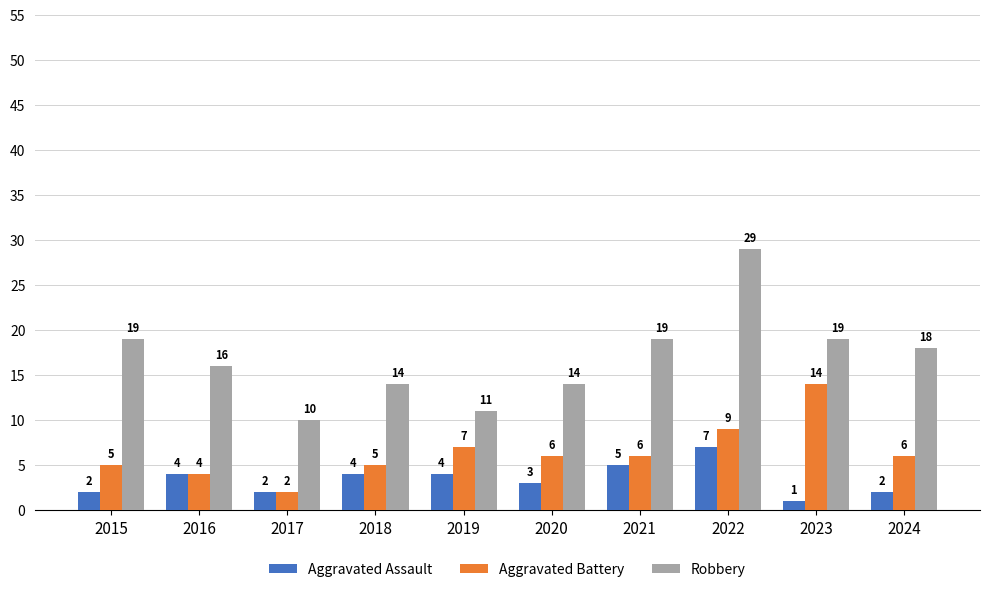

The value of Aggravated Battery at 2022 is 9. True or false?

True